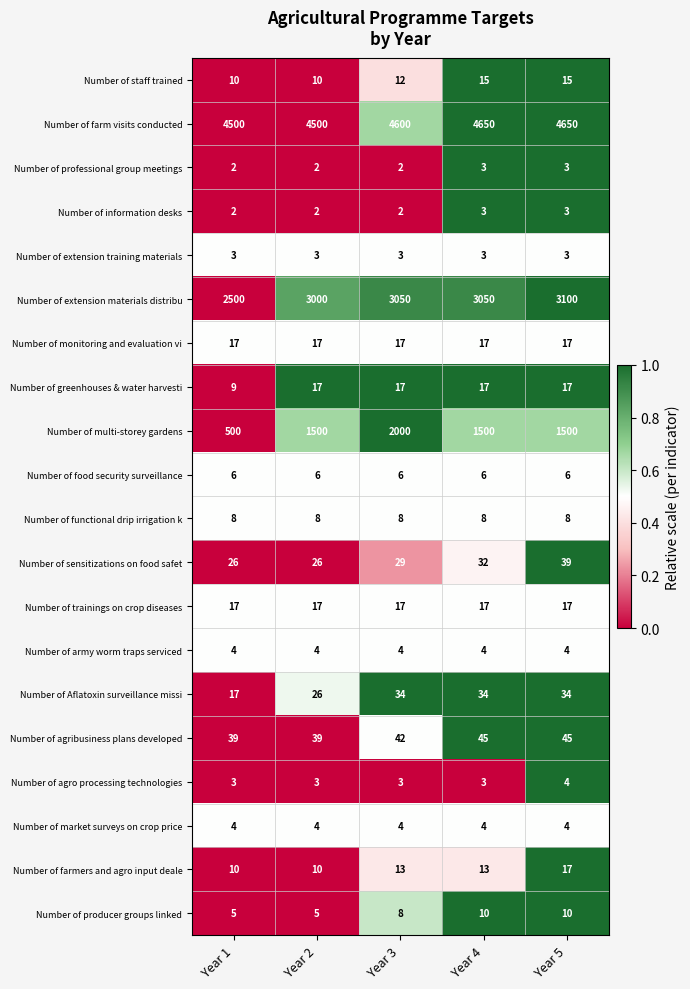

What is the lowest value of the Number of multi-storey gardens series?

500